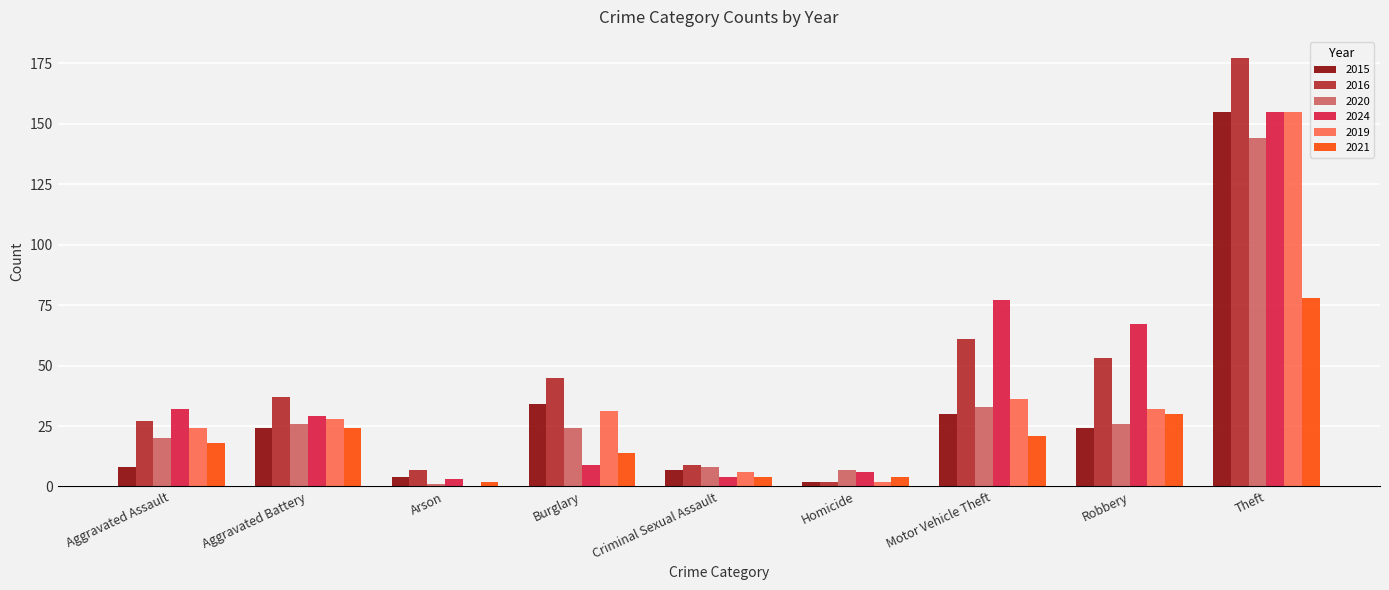

Is the value of 2016 at Aggravated Assault greater than the value of 2021 at Theft?

No